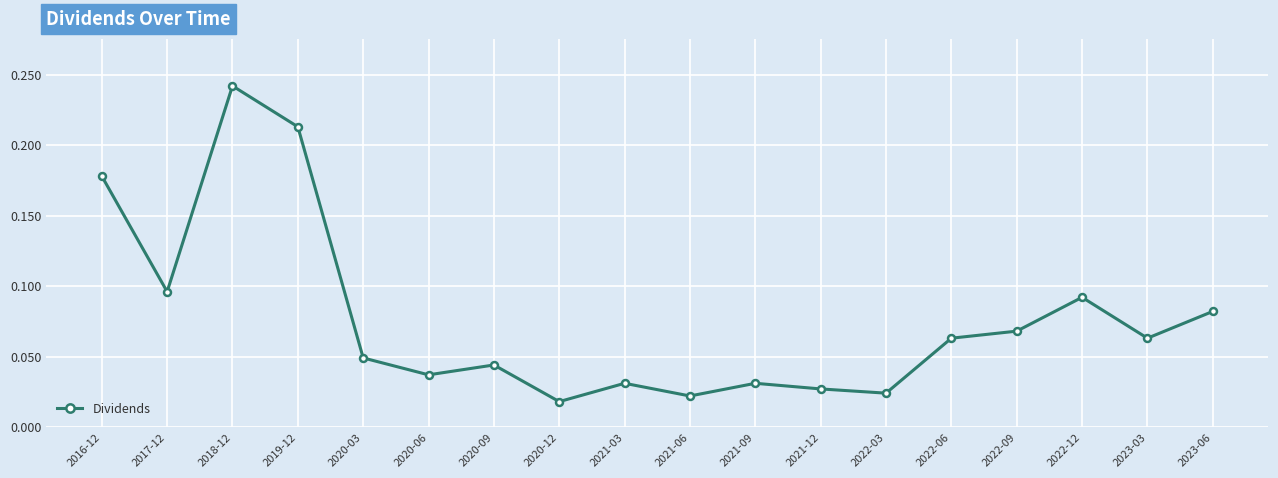

True or false: there are more than 1 points higher than both neighbors.

True